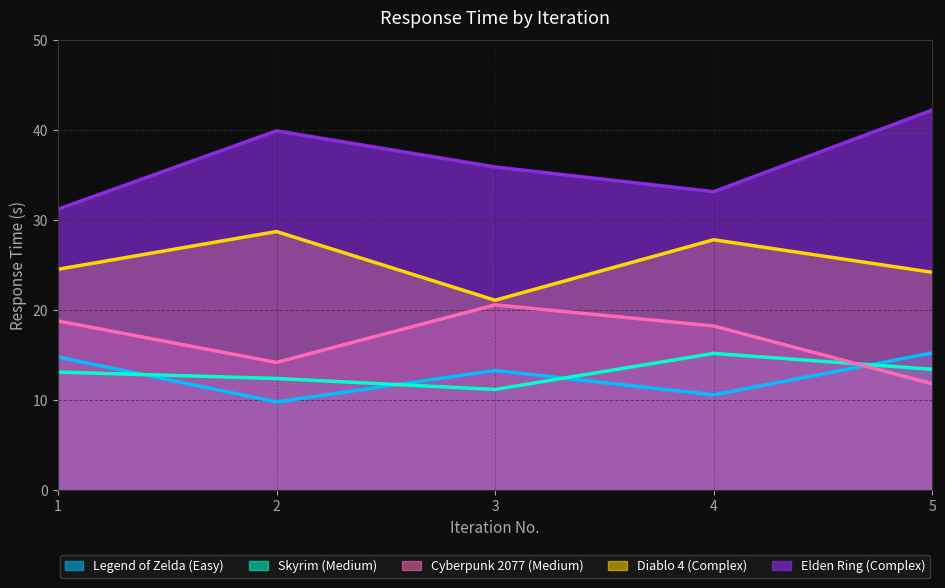

How many data points in Elden Ring (Complex) are above 35?

3